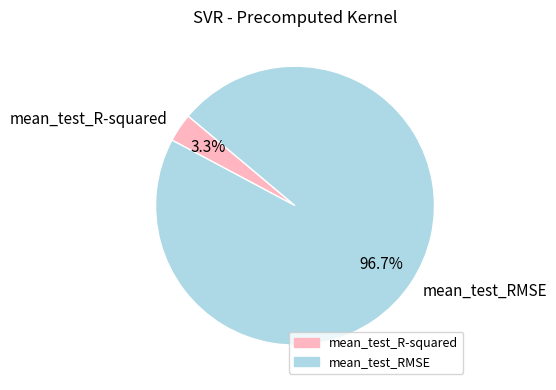

True or false: mean_test_R-squared accounts for 3% of the total.

True